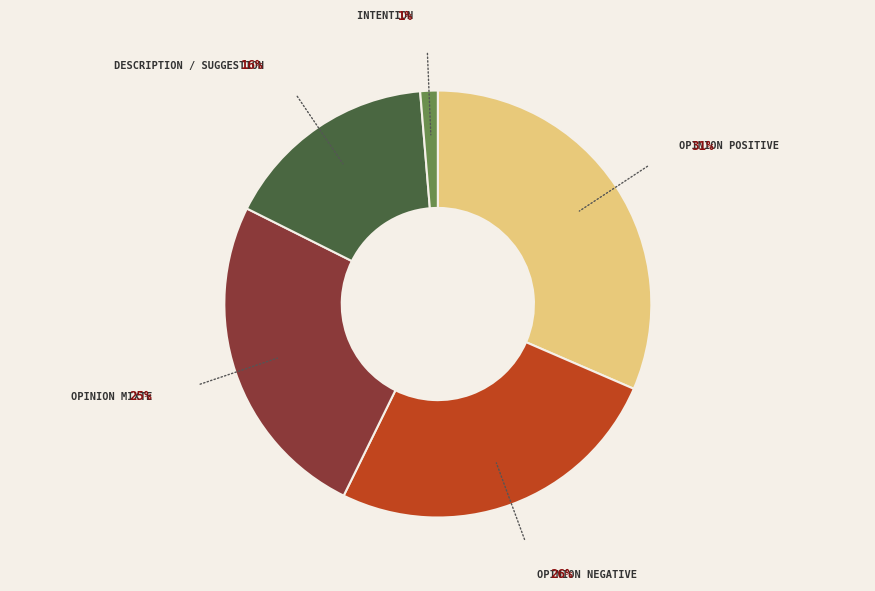

Between OPINION NEGATIVE and OPINION POSITIVE, which is larger?

OPINION POSITIVE